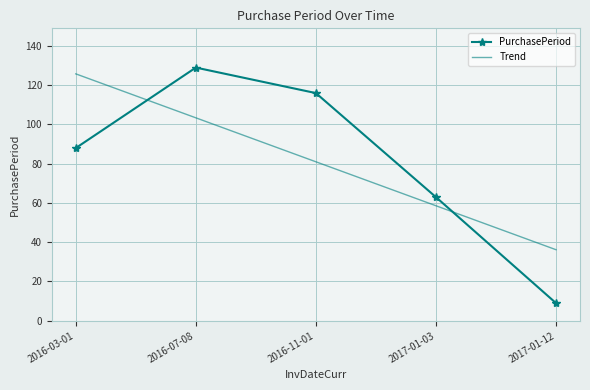

Rank the series at 2017-01-03 from lowest to highest value.

Trend, PurchasePeriod